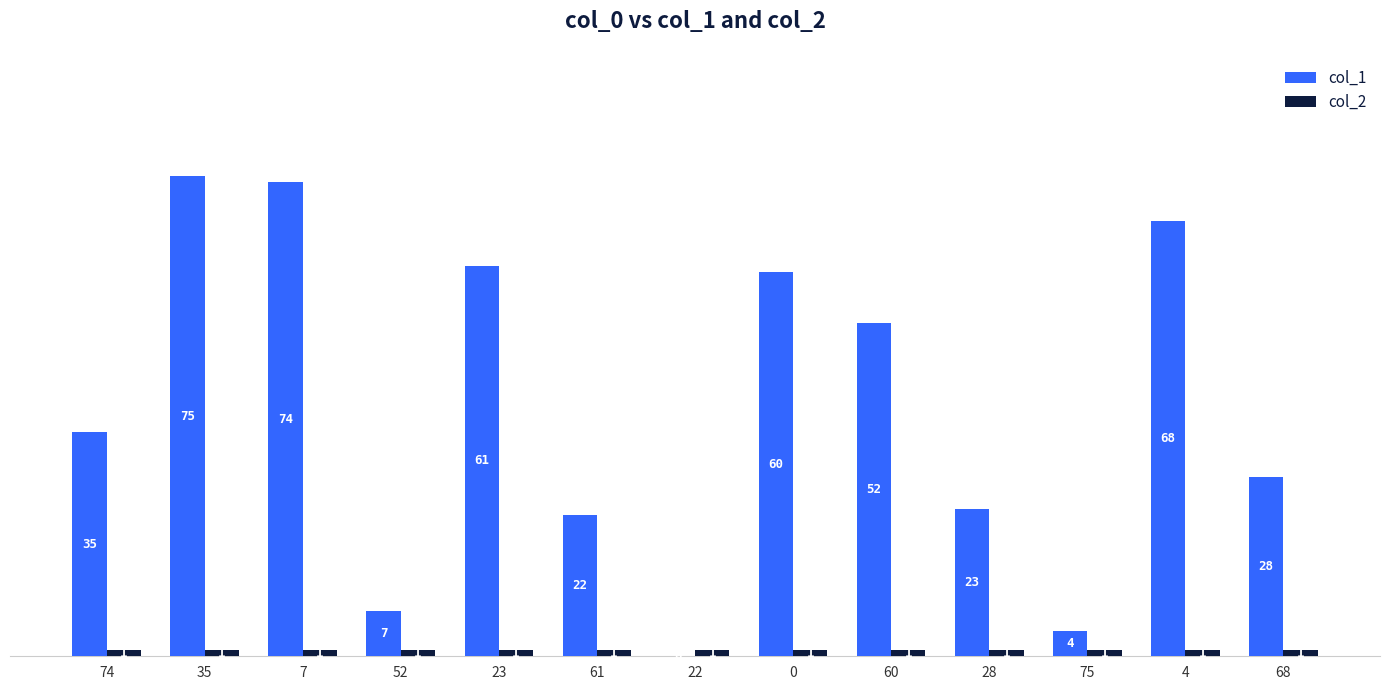

How many groups of bars are there?

13